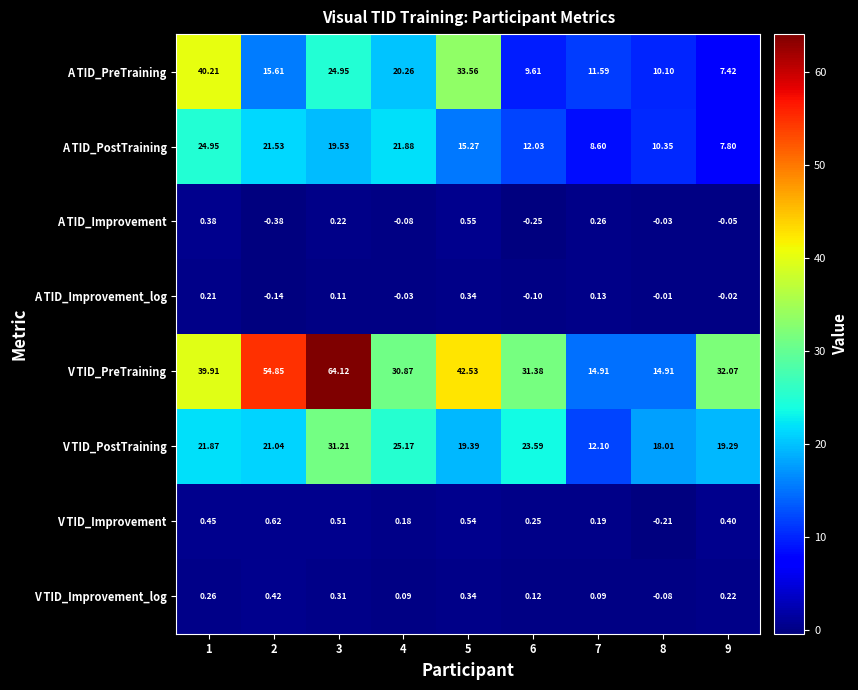

How many series are shown in this chart?

8